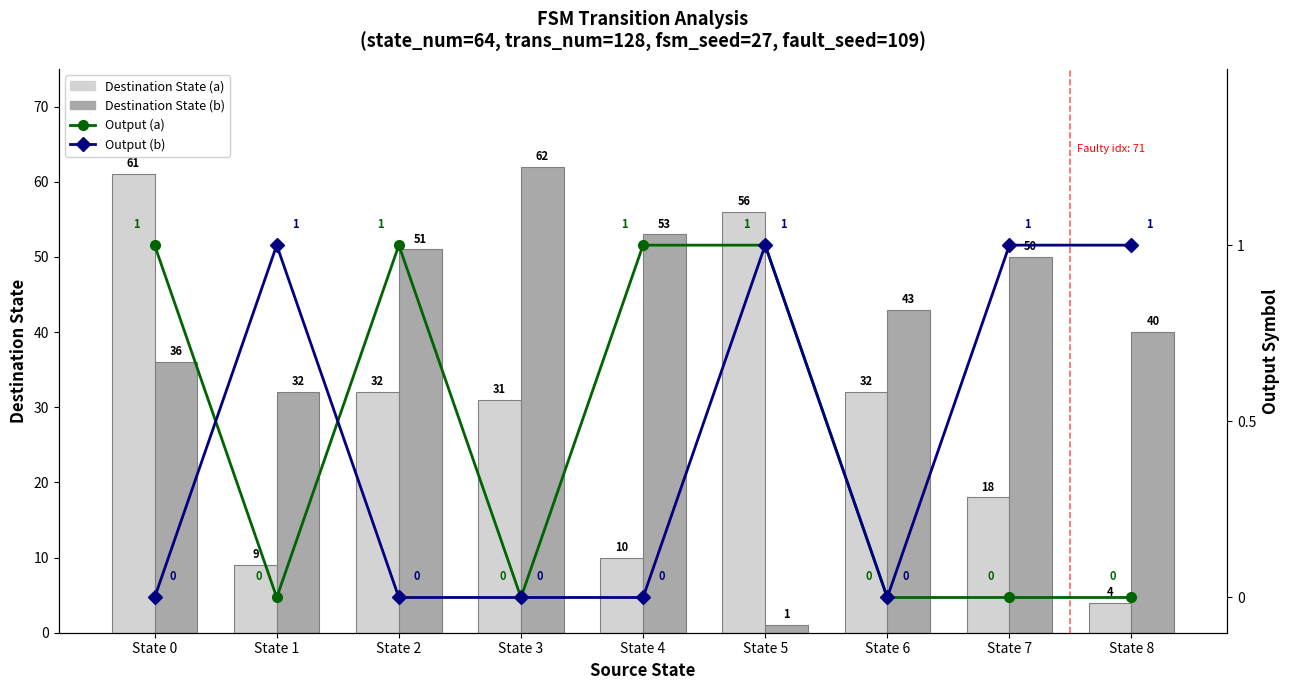

Which has a higher value, State 2 or State 4?

State 2